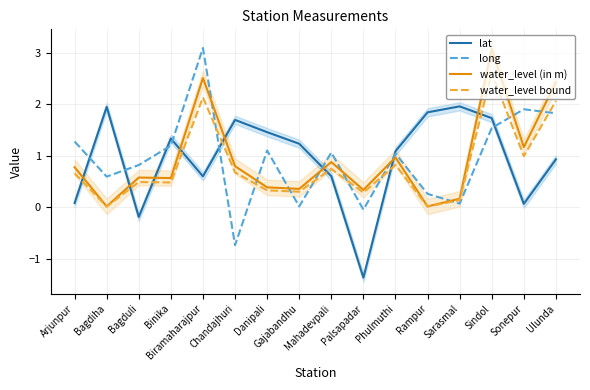

True or false: lat and water_level bound cross at least once.

True